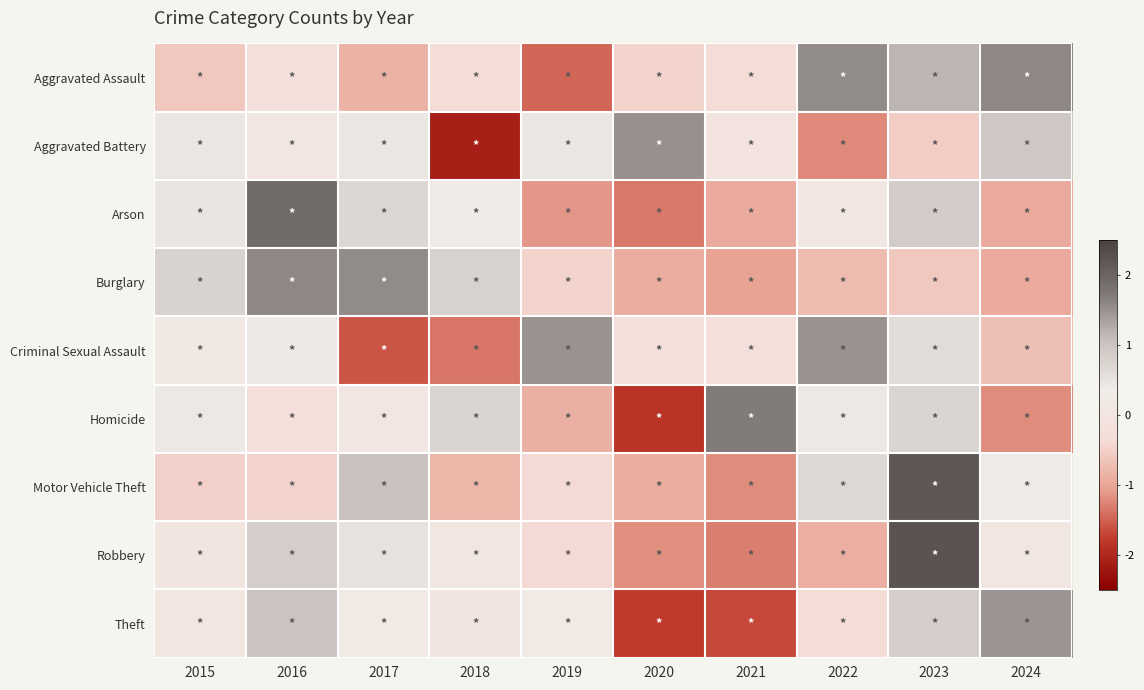

Reading left to right, what are all the values shown in this chart?

Aggravated Assault: 2015=-0.6	2016=-0.2	2017=-0.8	2018=-0.4	2019=-1.5	2020=-0.5	2021=-0.4	2022=1.5	2023=1.2	2024=1.6
Aggravated Battery: 2015=0.5	2016=0.1	2017=0.5	2018=-2.1	2019=0.5	2020=1.5	2021=-0.0	2022=-1.2	2023=-0.5	2024=1.0
Arson: 2015=0.5	2016=1.9	2017=0.7	2018=0.3	2019=-1.1	2020=-1.3	2021=-0.9	2022=0.1	2023=0.9	2024=-0.9
Burglary: 2015=0.7	2016=1.6	2017=1.6	2018=0.8	2019=-0.5	2020=-0.9	2021=-1.0	2022=-0.7	2023=-0.6	2024=-0.9
Criminal Sexual Assault: 2015=0.2	2016=0.4	2017=-1.6	2018=-1.4	2019=1.5	2020=-0.3	2021=-0.3	2022=1.5	2023=0.6	2024=-0.7
Homicide: 2015=0.4	2016=-0.2	2017=0.1	2018=0.7	2019=-0.9	2020=-1.8	2021=1.7	2022=0.4	2023=0.7	2024=-1.2
Motor Vehicle Theft: 2015=-0.5	2016=-0.5	2017=1.0	2018=-0.8	2019=-0.4	2020=-0.9	2021=-1.2	2022=0.7	2023=2.2	2024=0.4
Robbery: 2015=0.0	2016=0.9	2017=0.5	2018=0.0	2019=-0.4	2020=-1.2	2021=-1.3	2022=-0.9	2023=2.2	2024=0.0
Theft: 2015=0.1	2016=1.0	2017=0.2	2018=-0.0	2019=0.2	2020=-1.8	2021=-1.7	2022=-0.4	2023=0.8	2024=1.5